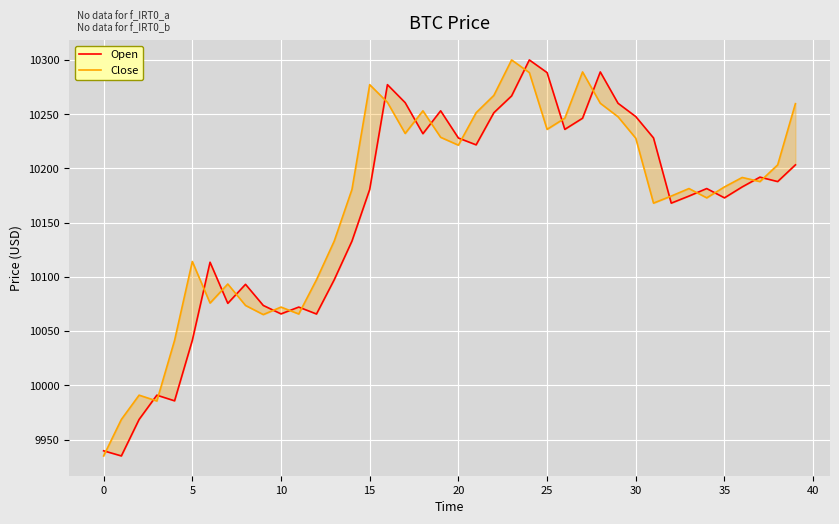

Reading right to left, what are all the values shown in this chart?

Open: 10203.3	10187.9	10192.0	10183.0	10172.9	10181.5	10174.5	10168.0	10228.1	10247.8	10260.0	10288.9	10246.3	10236.0	10288.3	10300.0	10266.8	10251.3	10221.7	10228.0	10253.1	10232.0	10260.6	10277.2	10180.6	10133.0	10097.4	10065.8	10072.2	10065.9	10073.7	10093.1	10075.6	10113.5	10041.5	9985.8	9991.0	9968.6	9935.0	9939.7
Close: 10259.7	10203.3	10187.9	10191.7	10183.0	10172.9	10181.5	10174.5	10168.0	10227.8	10247.6	10260.0	10289.0	10246.3	10236.0	10288.3	10300.0	10267.3	10251.4	10221.4	10228.7	10253.1	10232.2	10260.9	10277.2	10180.6	10133.0	10097.4	10065.8	10072.2	10065.3	10073.7	10093.4	10075.9	10114.2	10041.5	9985.6	9991.0	9968.6	9935.0